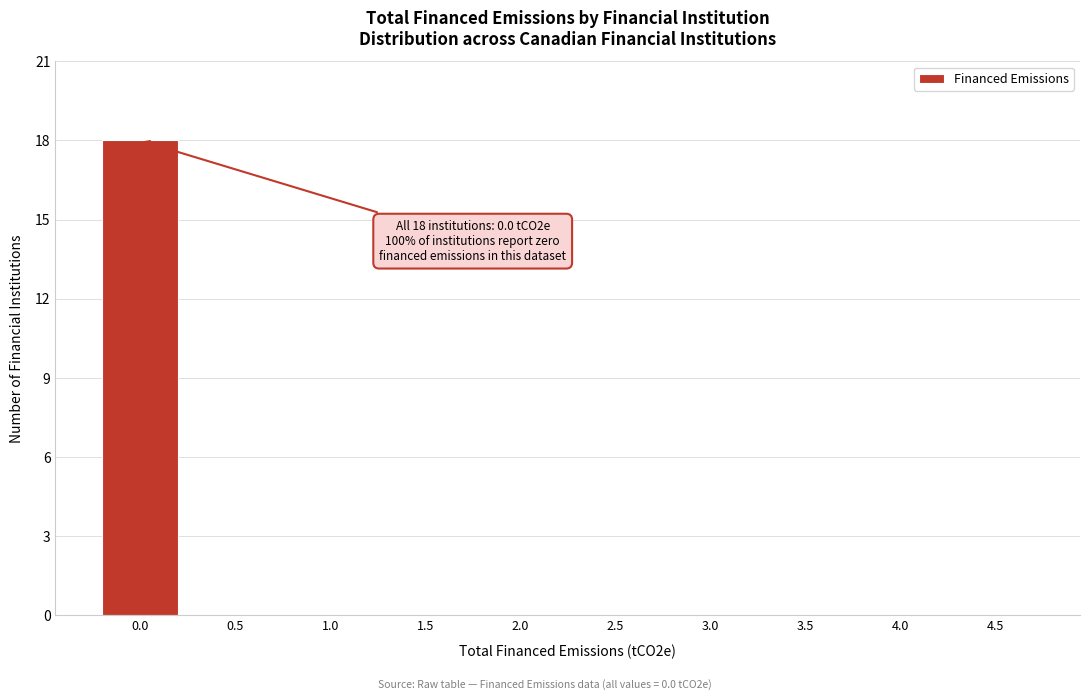

Reading left to right, what are all the values shown in this chart?

0.0=18	0.5=0	1.0=0	1.5=0	2.0=0	2.5=0	3.0=0	3.5=0	4.0=0	4.5=0